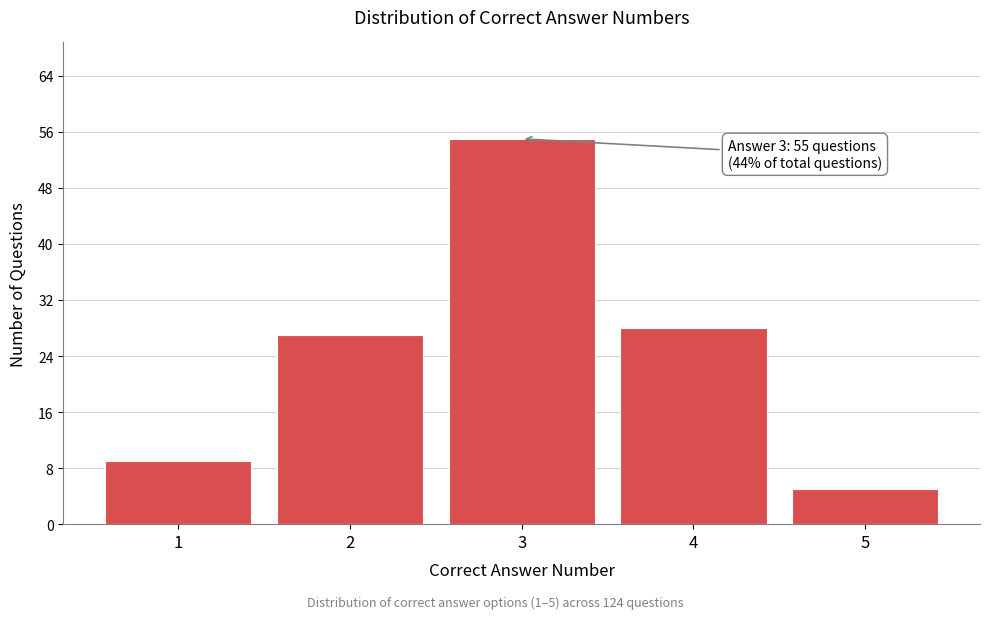

Reading right to left, extract all data points from this chart.

5=5	4=28	3=55	2=27	1=9